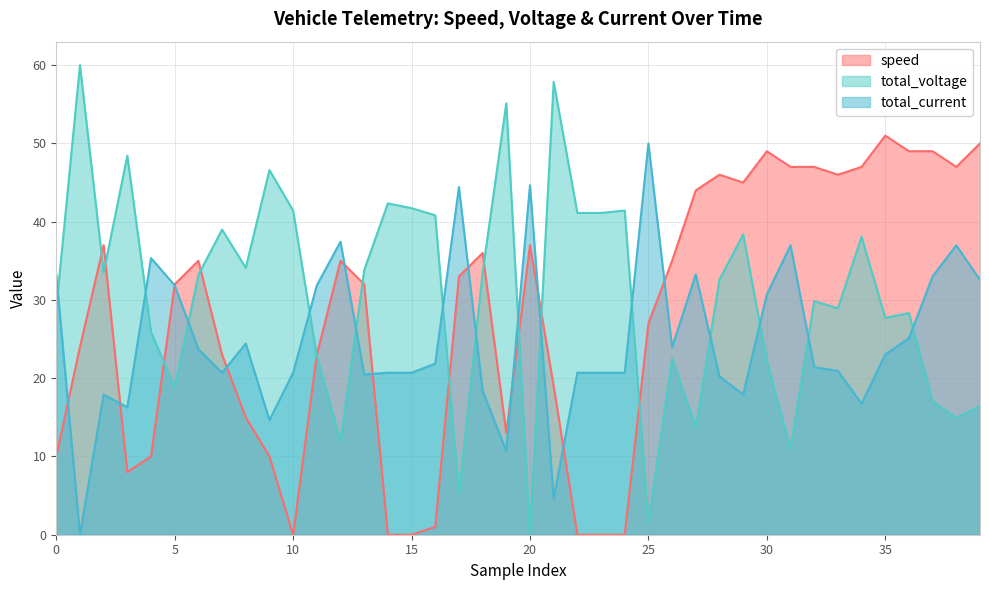

Rank the series by their average value, from highest to lowest.

total_voltage, speed, total_current